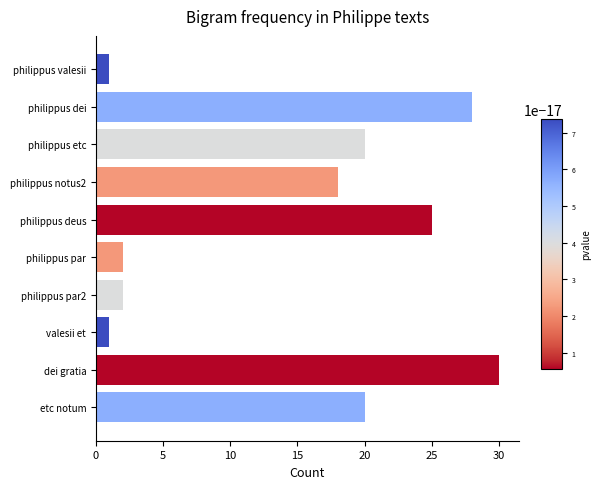

Reading bottom to top, what are all the values shown in this chart?

20	30	1	2	2	25	18	20	28	1